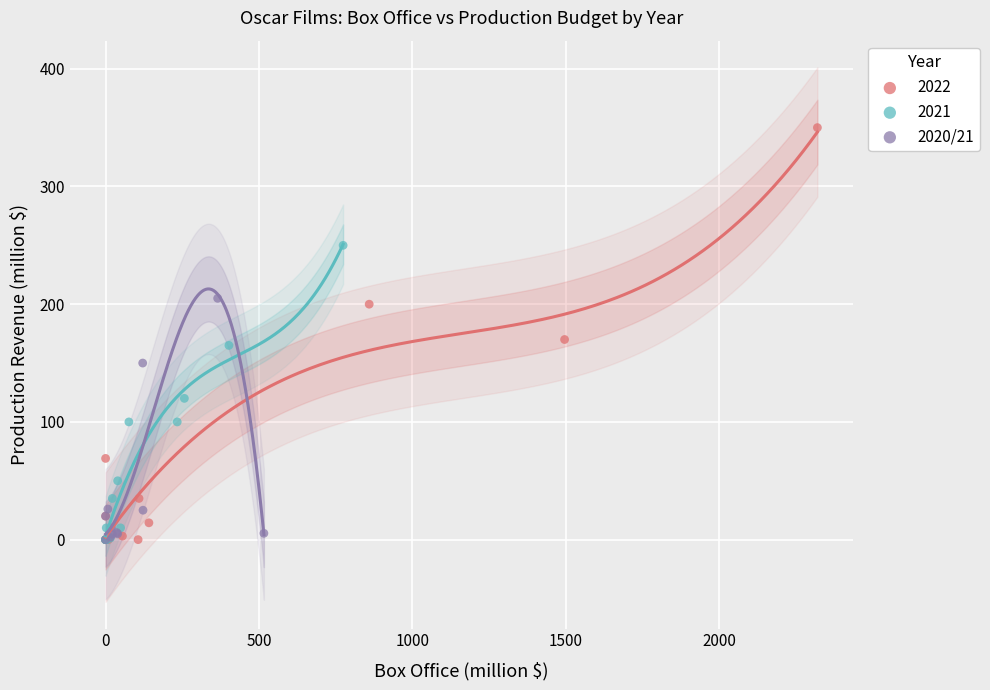

Which series reaches the maximum Y coordinate?

2022